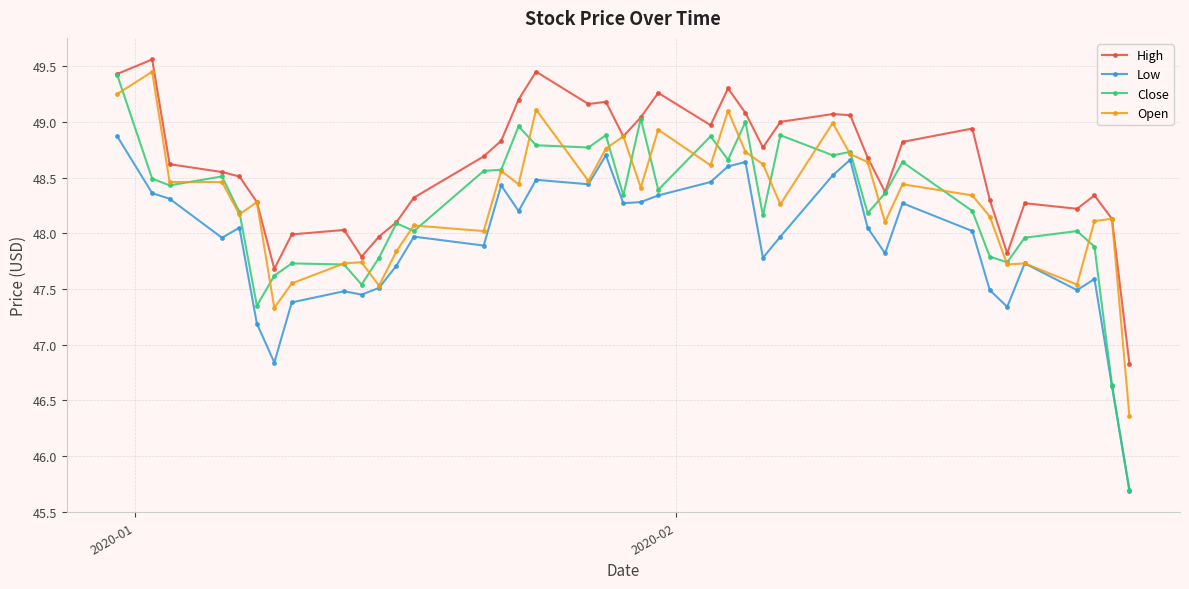

At how many categories does at least one series exceed 46?

40